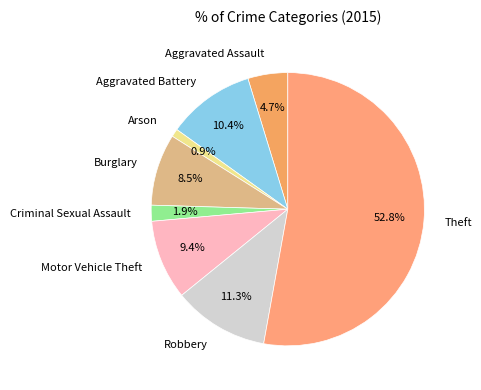

To the nearest percent, what portion does Aggravated Assault represent?

5%